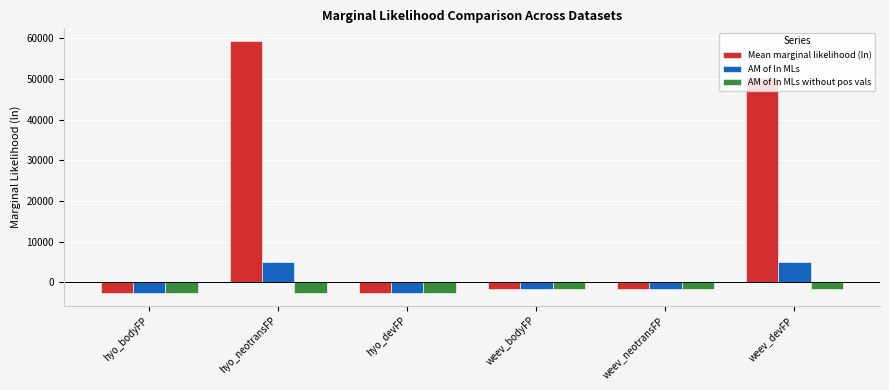

Rank the series at weev_devFP from lowest to highest value.

AM of ln MLs without pos vals, AM of ln MLs, Mean marginal likelihood (ln)